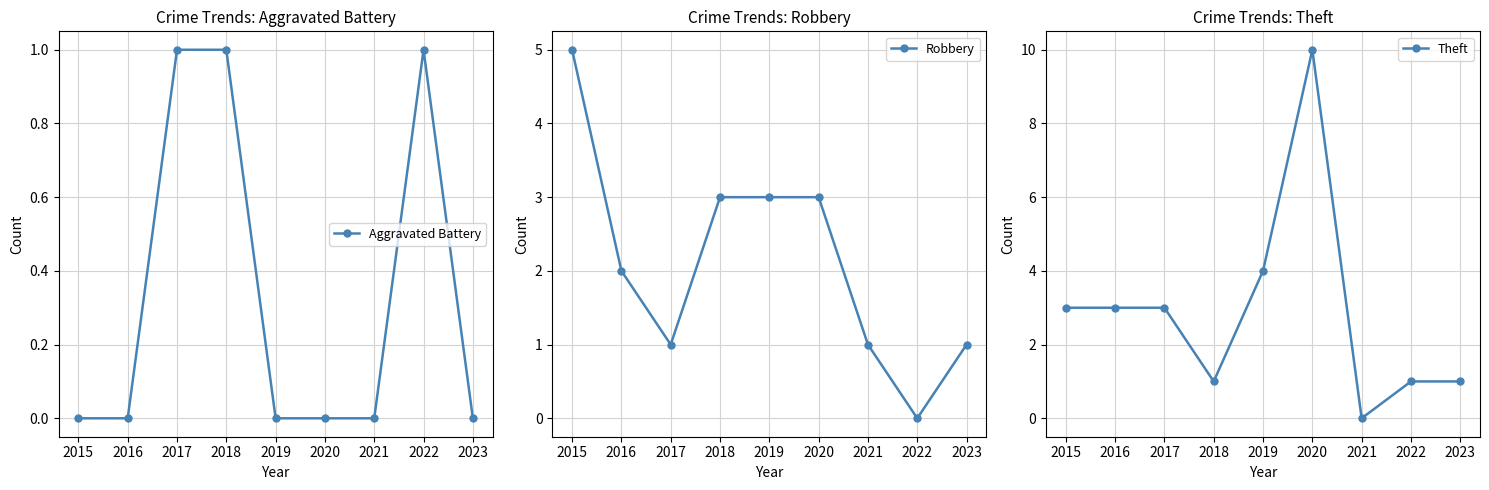

How many lines are shown in the chart?

3